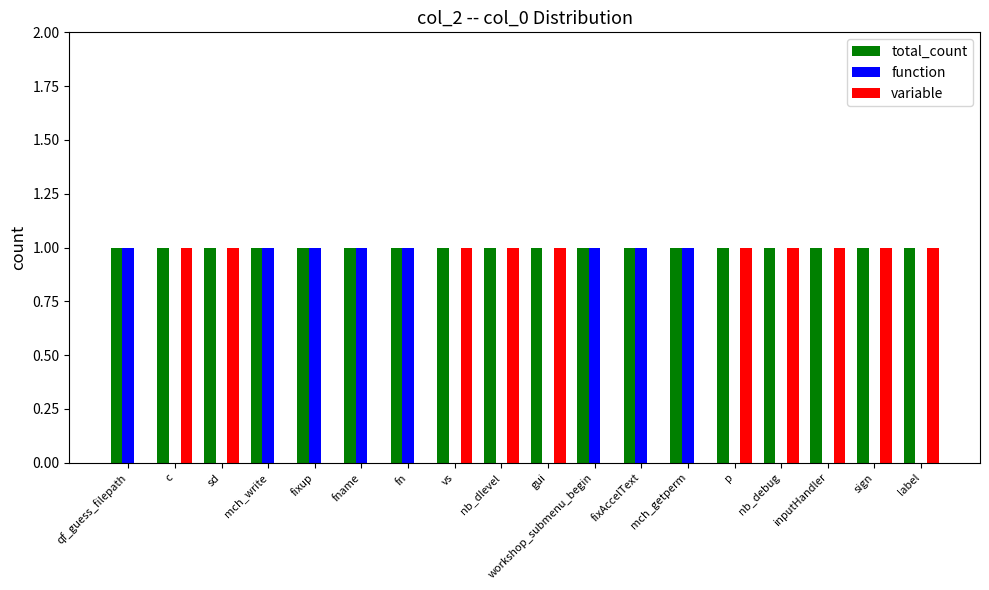

The variable series shows 0 at fname. True or false?

True